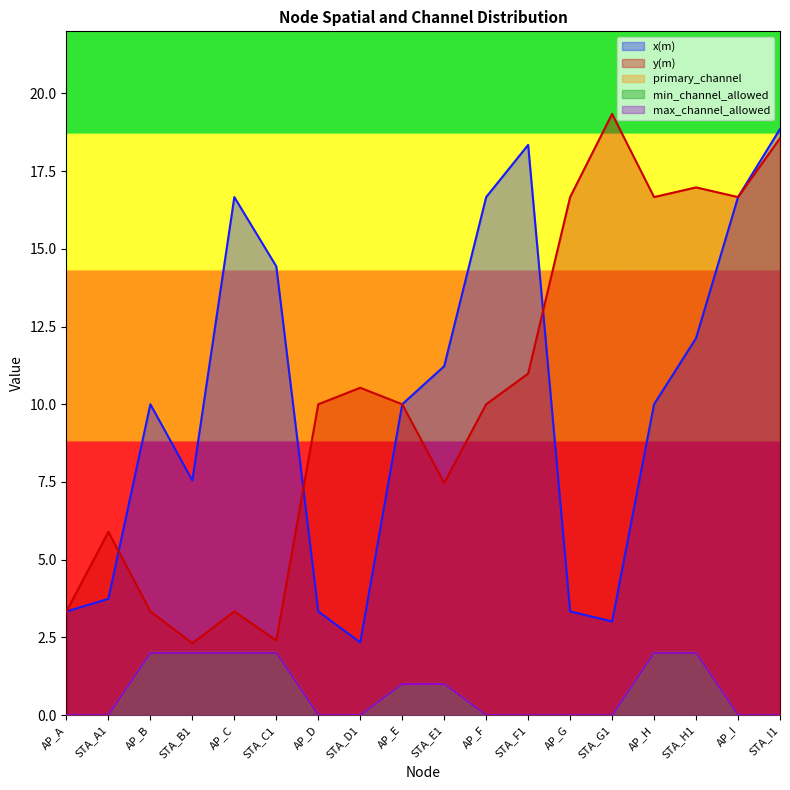

Reading left to right, what are all the values shown in this chart?

x(m): AP_A=3.3	STA_A1=3.7	AP_B=10.0	STA_B1=7.6	AP_C=16.7	STA_C1=14.4	AP_D=3.3	STA_D1=2.3	AP_E=10.0	STA_E1=11.2	AP_F=16.7	STA_F1=18.3	AP_G=3.3	STA_G1=3.0	AP_H=10.0	STA_H1=12.1	AP_I=16.7	STA_I1=18.9
y(m): AP_A=3.3	STA_A1=5.9	AP_B=3.3	STA_B1=2.3	AP_C=3.3	STA_C1=2.4	AP_D=10.0	STA_D1=10.5	AP_E=10.0	STA_E1=7.5	AP_F=10.0	STA_F1=11.0	AP_G=16.7	STA_G1=19.3	AP_H=16.7	STA_H1=17.0	AP_I=16.7	STA_I1=18.6
primary_channel: AP_A=0.0	STA_A1=0.0	AP_B=2.0	STA_B1=2.0	AP_C=2.0	STA_C1=2.0	AP_D=0.0	STA_D1=0.0	AP_E=1.0	STA_E1=1.0	AP_F=0.0	STA_F1=0.0	AP_G=0.0	STA_G1=0.0	AP_H=2.0	STA_H1=2.0	AP_I=0.0	STA_I1=0.0
min_channel_allowed: AP_A=0.0	STA_A1=0.0	AP_B=2.0	STA_B1=2.0	AP_C=2.0	STA_C1=2.0	AP_D=0.0	STA_D1=0.0	AP_E=1.0	STA_E1=1.0	AP_F=0.0	STA_F1=0.0	AP_G=0.0	STA_G1=0.0	AP_H=2.0	STA_H1=2.0	AP_I=0.0	STA_I1=0.0
max_channel_allowed: AP_A=0.0	STA_A1=0.0	AP_B=2.0	STA_B1=2.0	AP_C=2.0	STA_C1=2.0	AP_D=0.0	STA_D1=0.0	AP_E=1.0	STA_E1=1.0	AP_F=0.0	STA_F1=0.0	AP_G=0.0	STA_G1=0.0	AP_H=2.0	STA_H1=2.0	AP_I=0.0	STA_I1=0.0